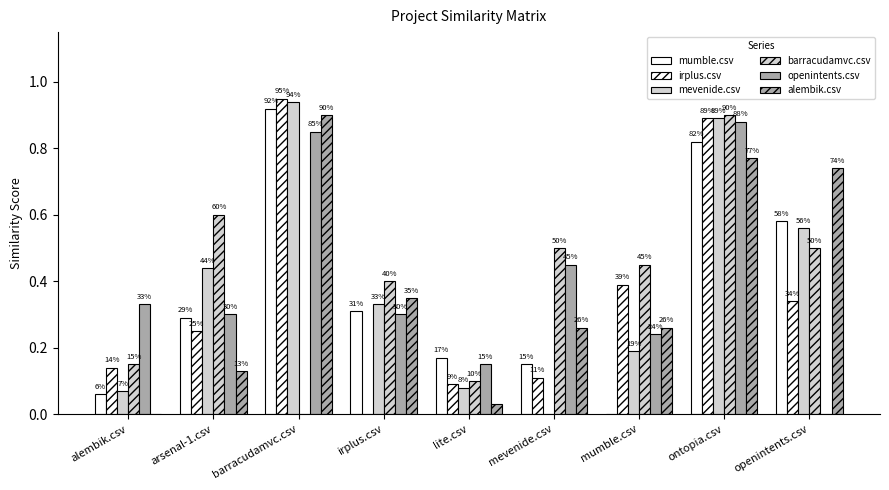

Reading left to right, extract all data points from this chart.

mumble.csv: alembik.csv=0.1	arsenal-1.csv=0.3	barracudamvc.csv=0.9	irplus.csv=0.3	lite.csv=0.2	mevenide.csv=0.1	mumble.csv=0.0	ontopia.csv=0.8	openintents.csv=0.6
irplus.csv: alembik.csv=0.1	arsenal-1.csv=0.2	barracudamvc.csv=0.9	irplus.csv=0.0	lite.csv=0.1	mevenide.csv=0.1	mumble.csv=0.4	ontopia.csv=0.9	openintents.csv=0.3
mevenide.csv: alembik.csv=0.1	arsenal-1.csv=0.4	barracudamvc.csv=0.9	irplus.csv=0.3	lite.csv=0.1	mevenide.csv=0.0	mumble.csv=0.2	ontopia.csv=0.9	openintents.csv=0.6
barracudamvc.csv: alembik.csv=0.1	arsenal-1.csv=0.6	barracudamvc.csv=0.0	irplus.csv=0.4	lite.csv=0.1	mevenide.csv=0.5	mumble.csv=0.5	ontopia.csv=0.9	openintents.csv=0.5
openintents.csv: alembik.csv=0.3	arsenal-1.csv=0.3	barracudamvc.csv=0.8	irplus.csv=0.3	lite.csv=0.1	mevenide.csv=0.5	mumble.csv=0.2	ontopia.csv=0.9	openintents.csv=0.0
alembik.csv: alembik.csv=0.0	arsenal-1.csv=0.1	barracudamvc.csv=0.9	irplus.csv=0.3	lite.csv=0.0	mevenide.csv=0.3	mumble.csv=0.3	ontopia.csv=0.8	openintents.csv=0.7